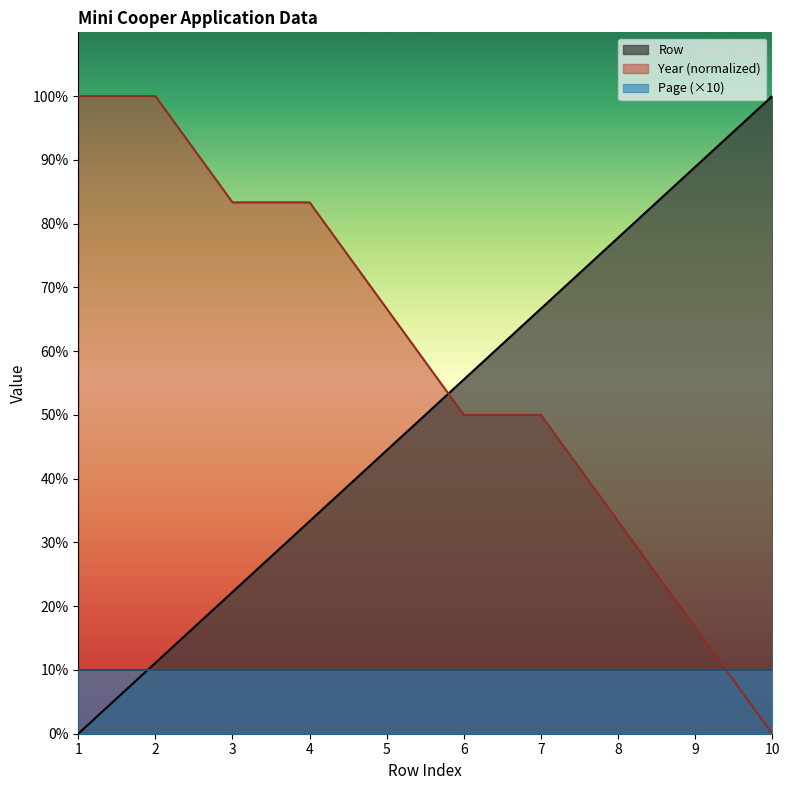

Does the chart have visible grid lines?

No